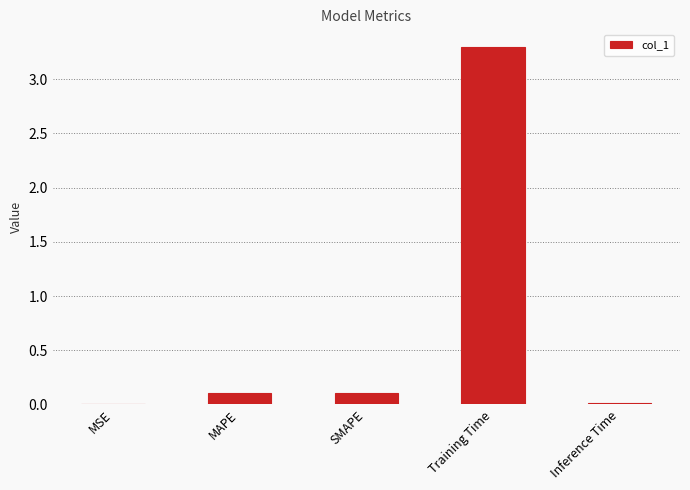

What is the average value?

0.7